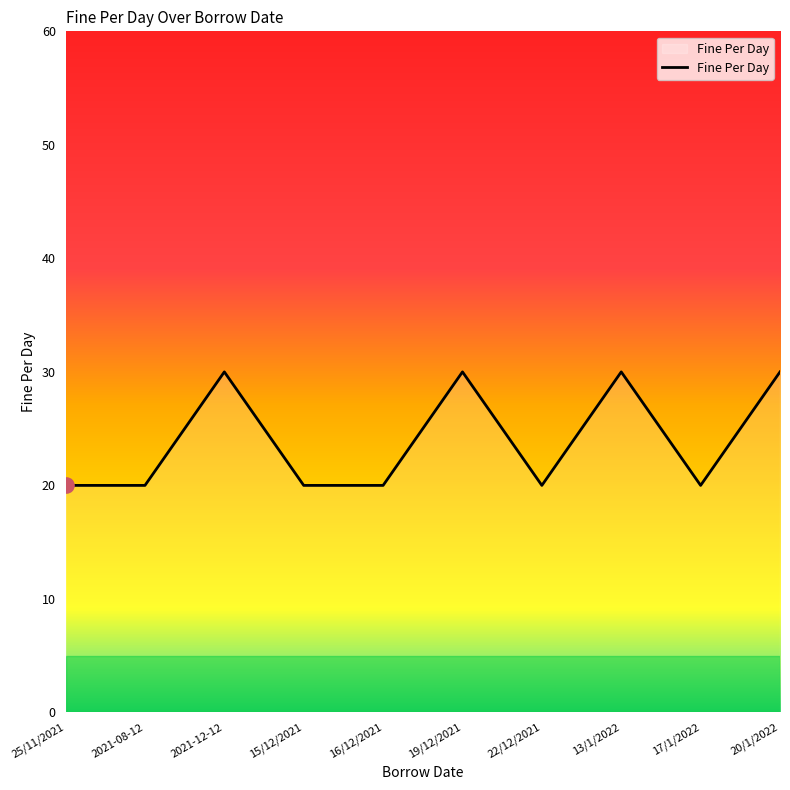

What is the change in value from 15/12/2021 to 20/1/2022?

+10